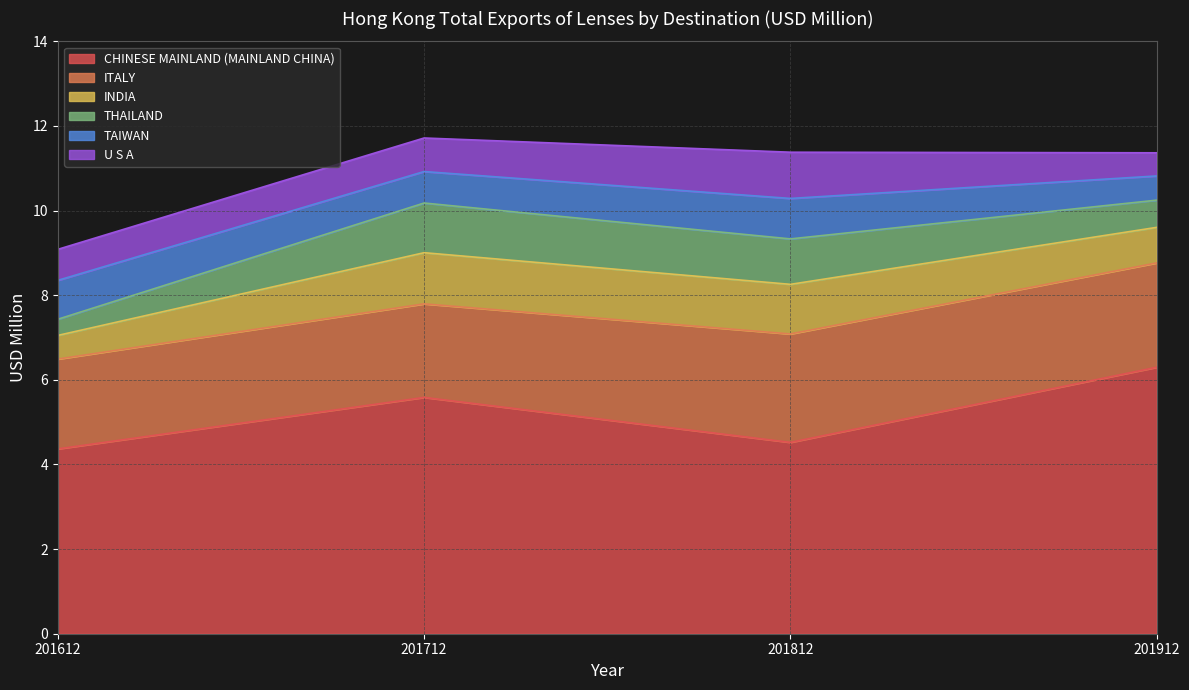

Which series has the widest spread of values?

CHINESE MAINLAND (MAINLAND CHINA)